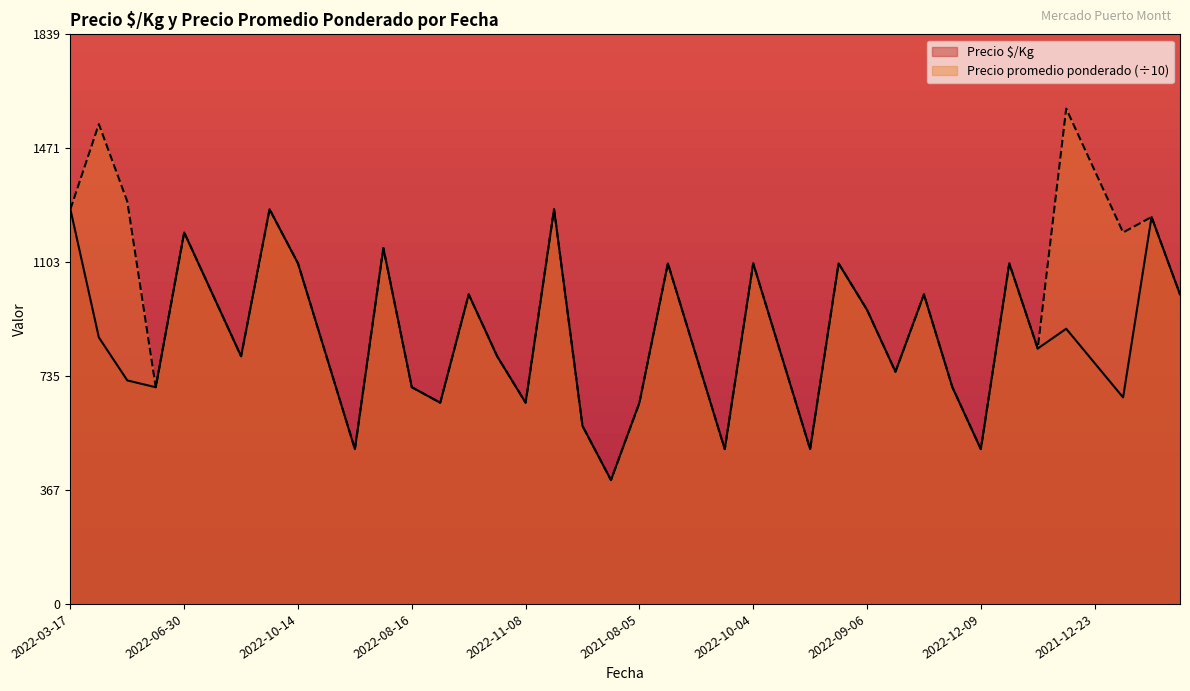

Rank the series by their average value, from highest to lowest.

Precio promedio ponderado (÷10), Precio $/Kg